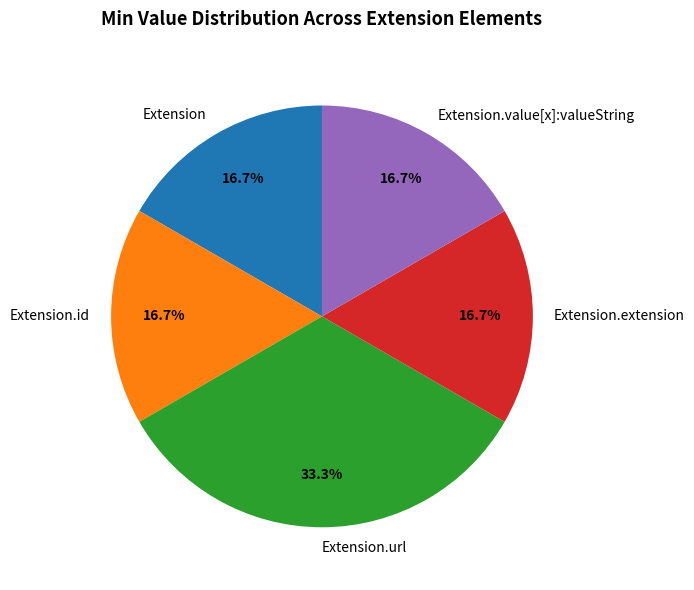

Is there any slice that represents more than half of the pie?

No